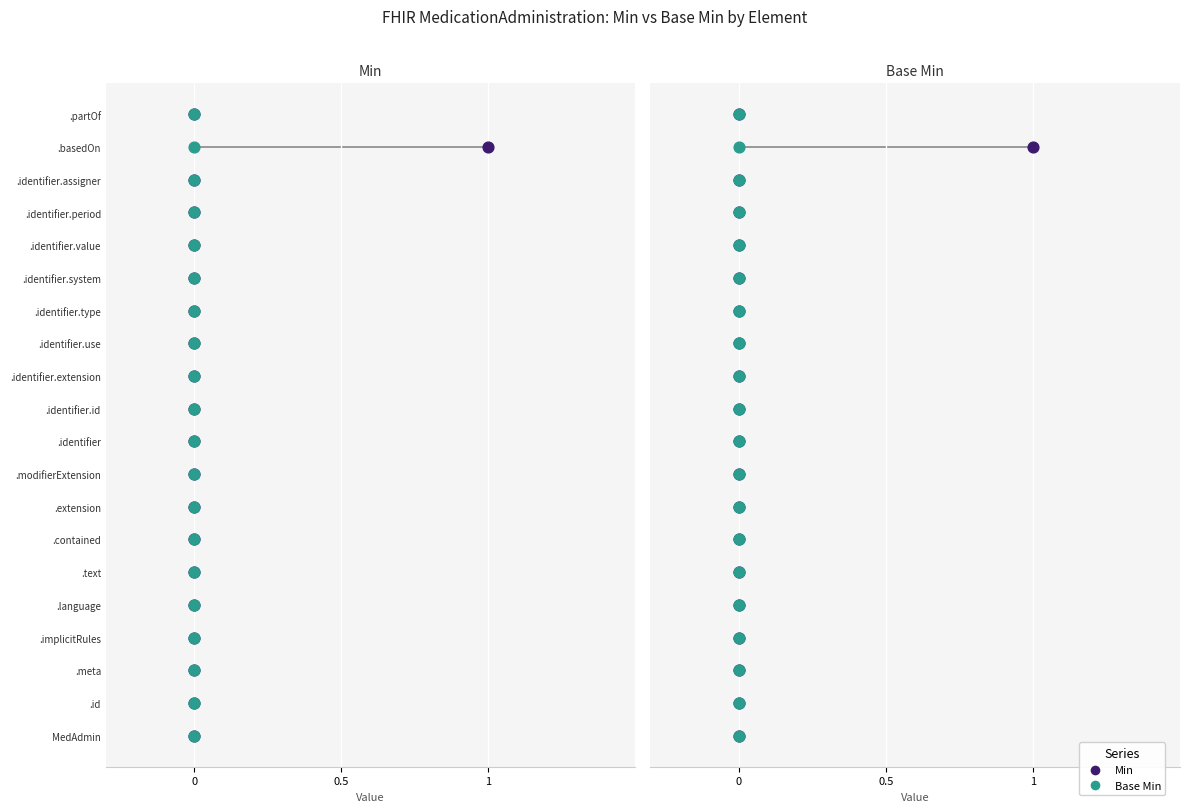

Which series has the widest spread of Y values?

Min